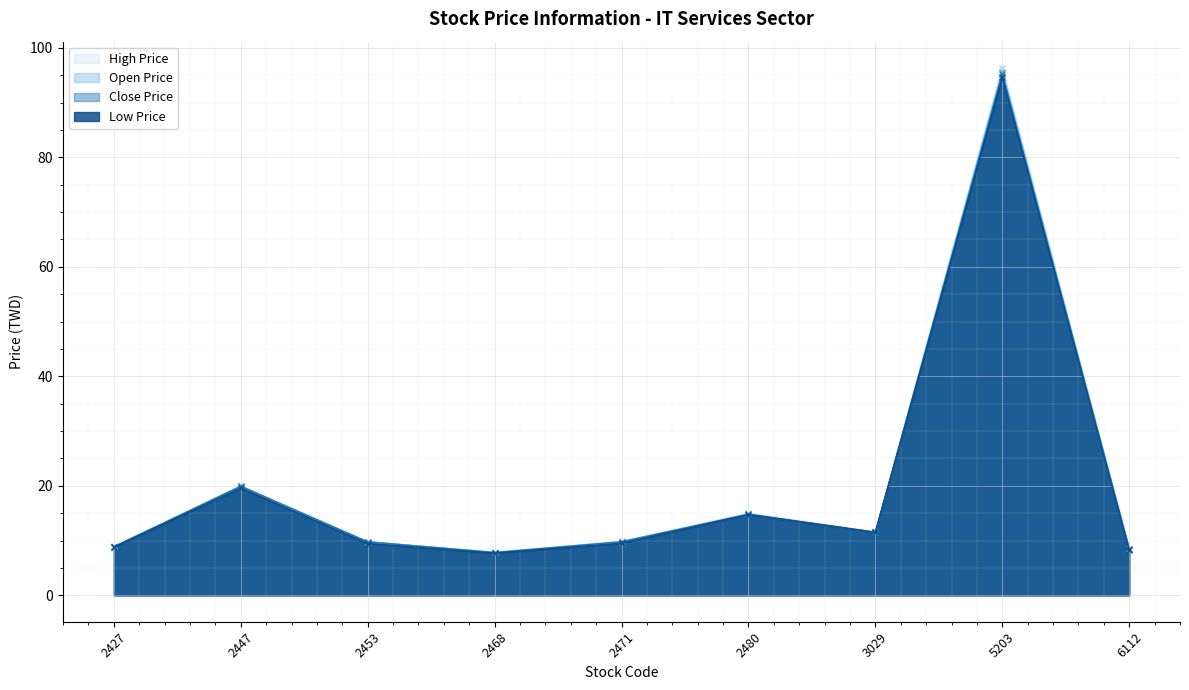

Which series has the largest total across all categories?

High Price